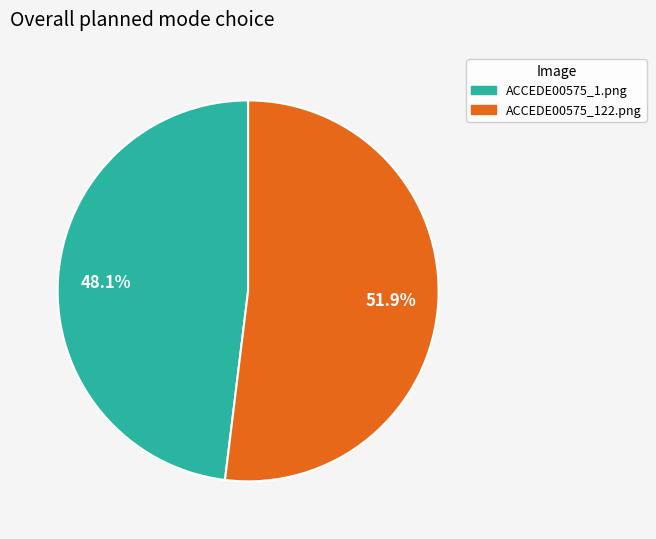

To the nearest percent, what portion does ACCEDE00575_122.png represent?

52%